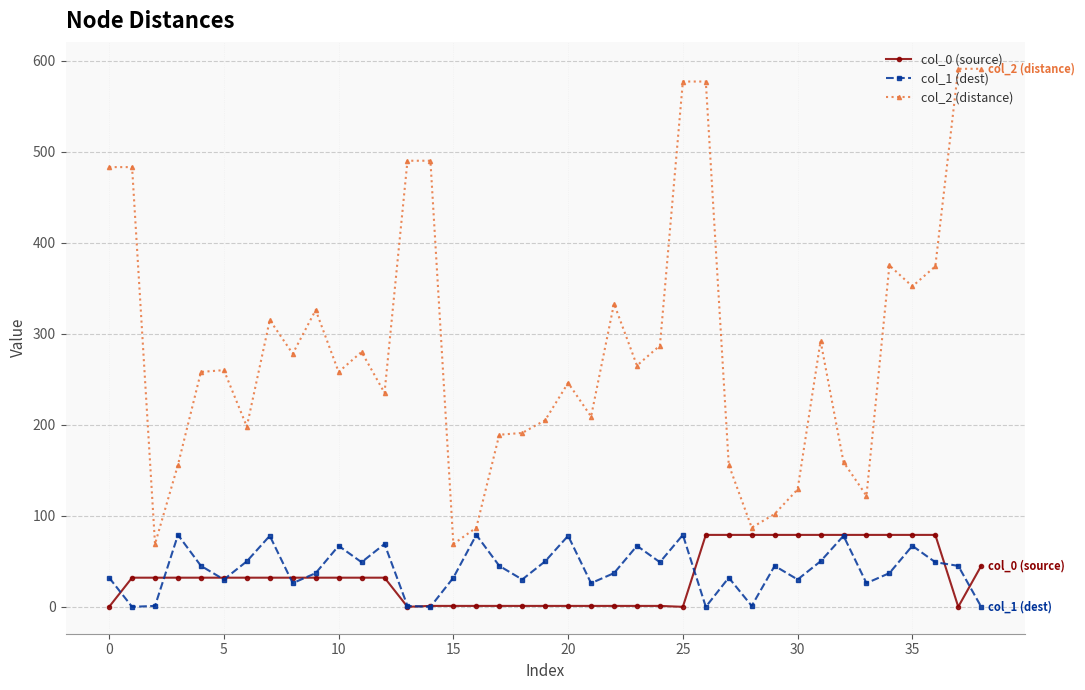

How many lines are shown in the chart?

3